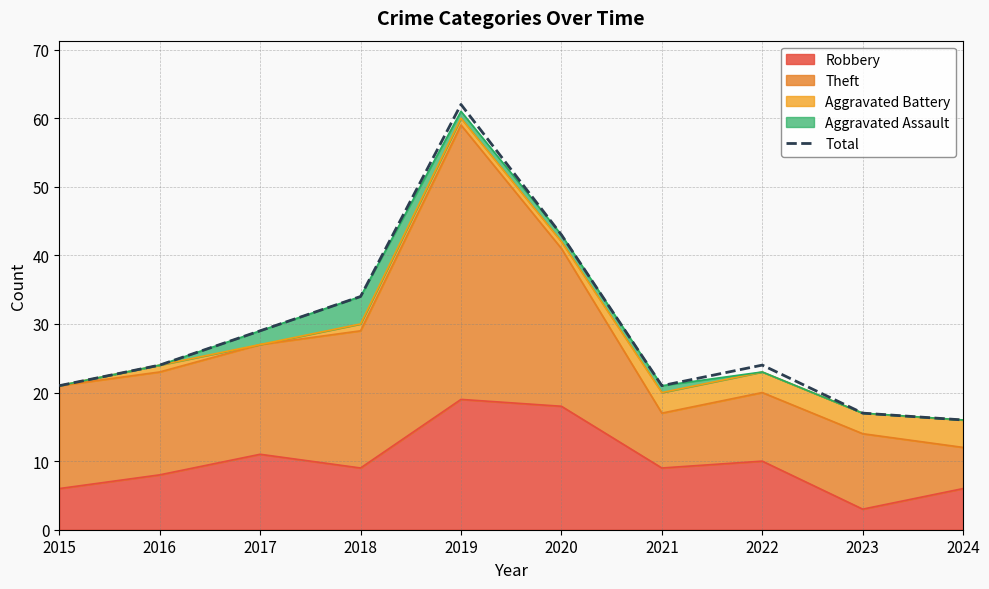

What is the change in value from 2019 to 2021?

-41